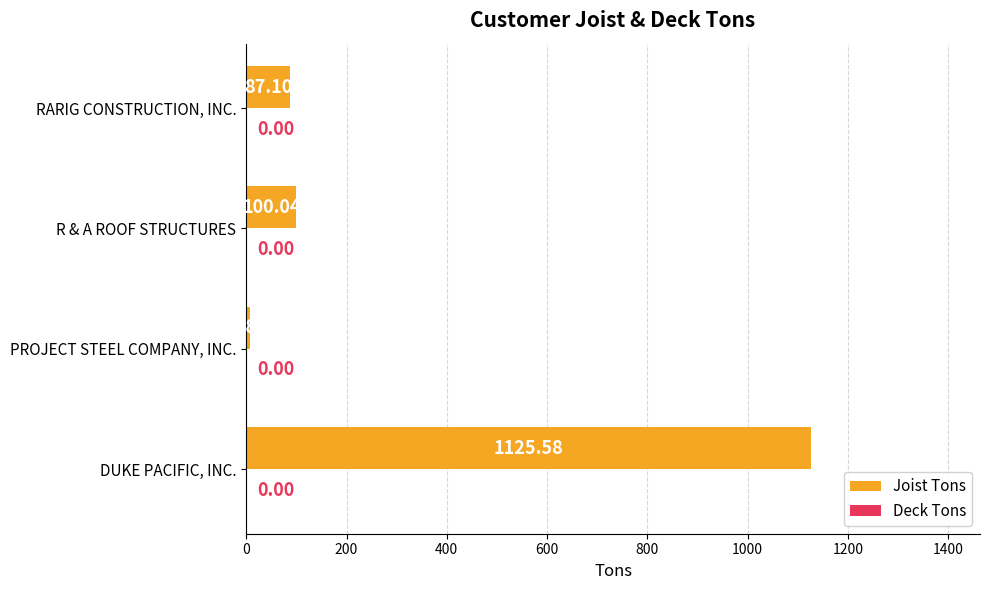

List the labels in order of value, smallest first.

PROJECT STEEL COMPANY, INC., RARIG CONSTRUCTION, INC., R & A ROOF STRUCTURES, DUKE PACIFIC, INC.